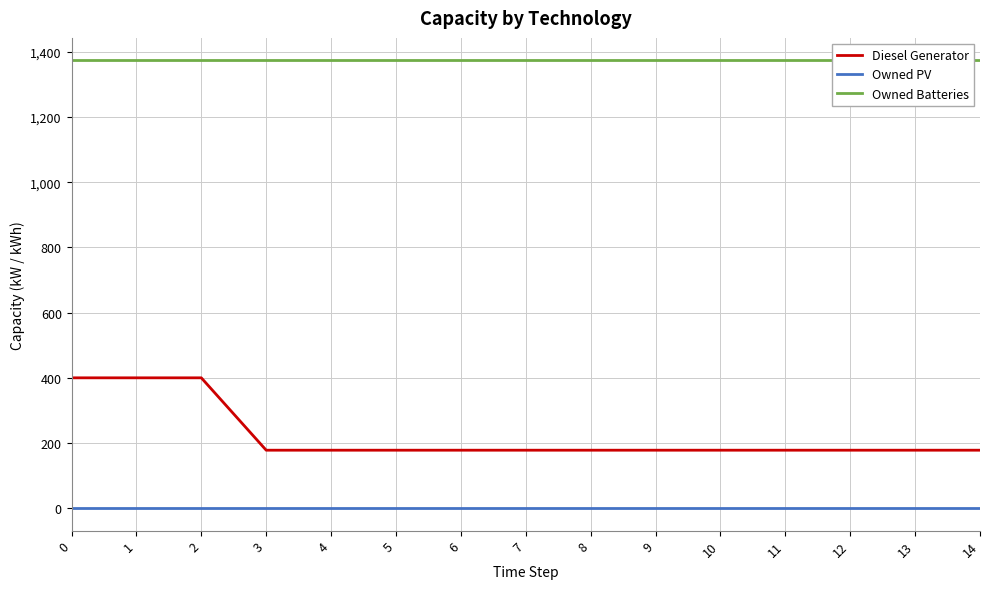

What is the value of the Diesel Generator point at the 11th from the left?

178